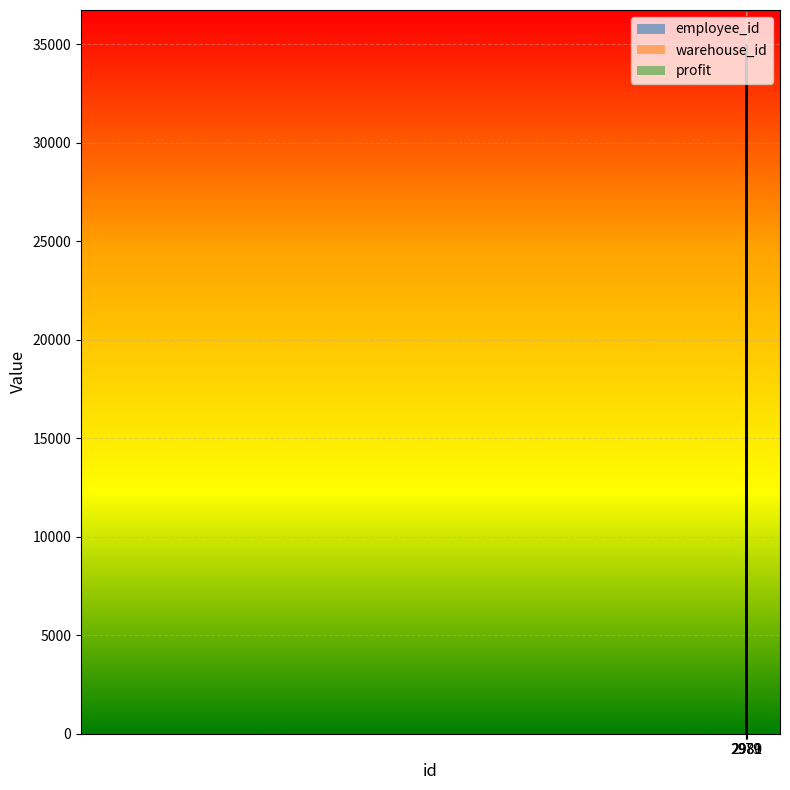

True or false: employee_id has a value of 102 at 2979.

True